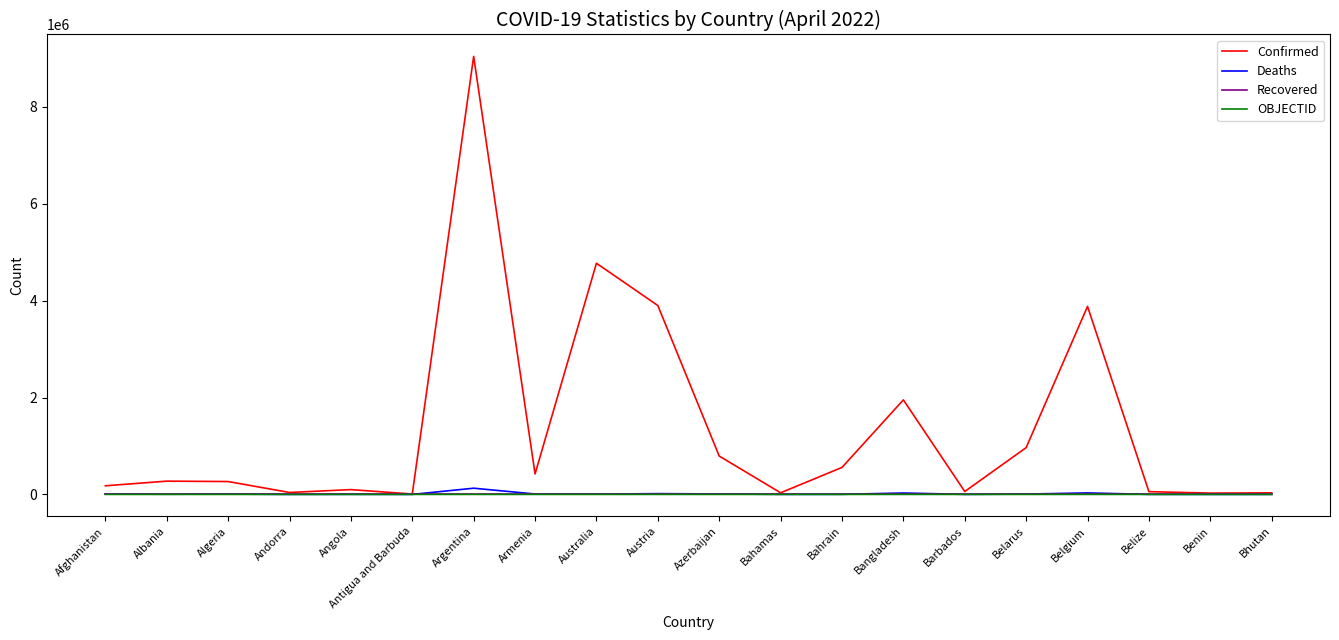

Which series has the largest total across all categories?

Confirmed